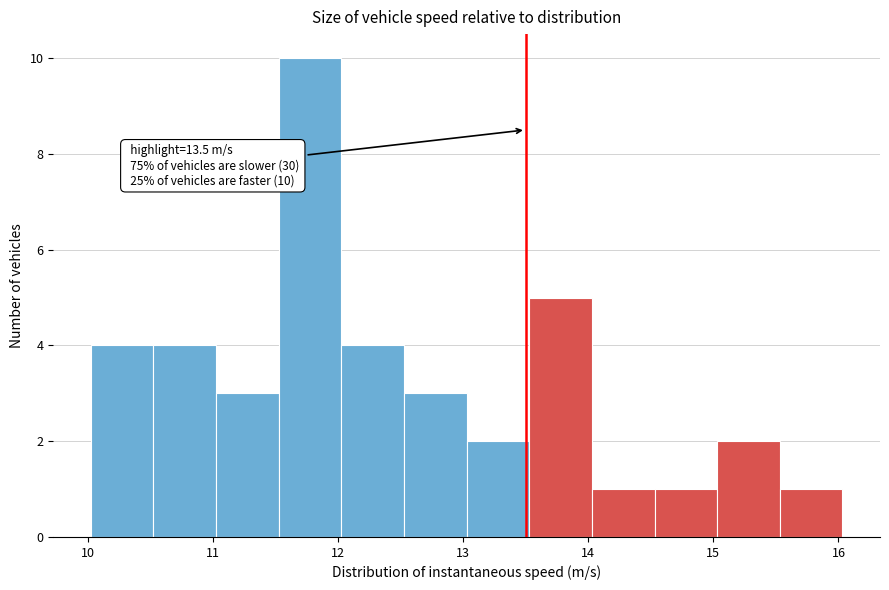

Over which range of the x-axis is the bar tallest?

11.5 to 12.0